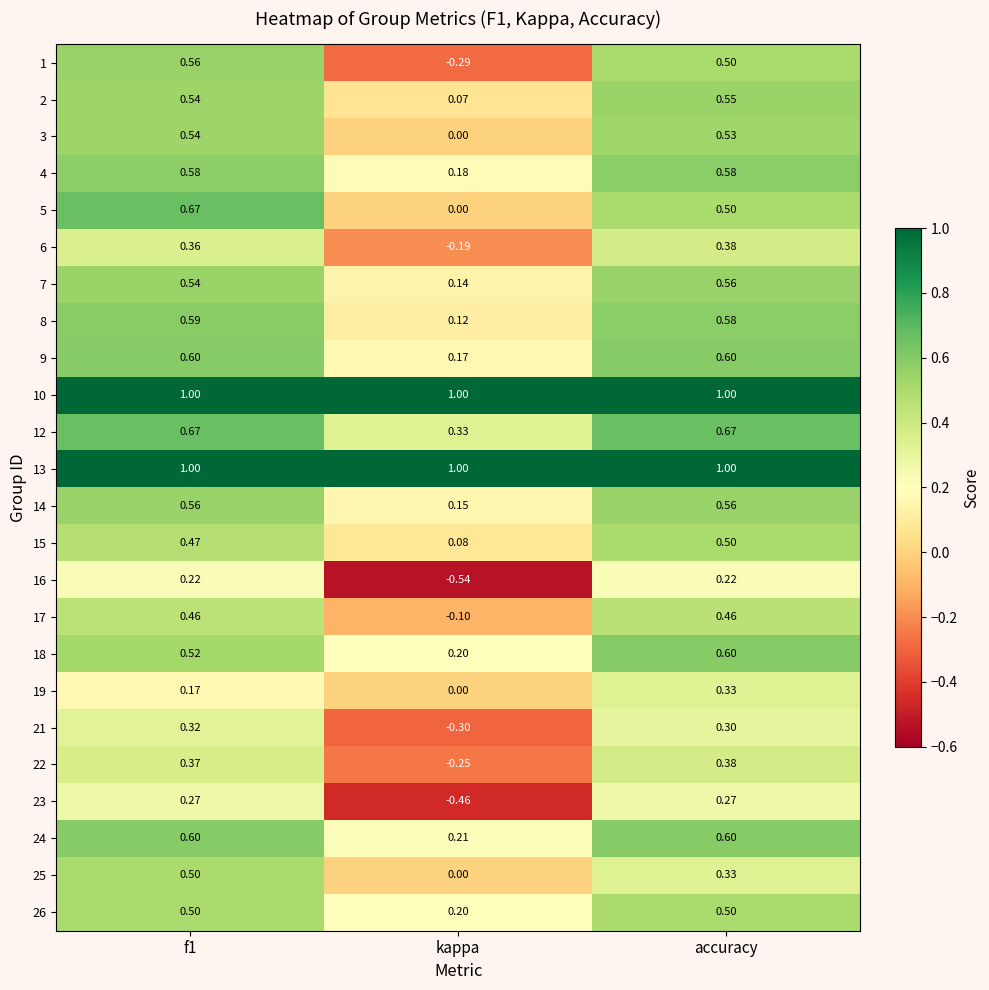

At which category is the sum across all series the highest?

f1